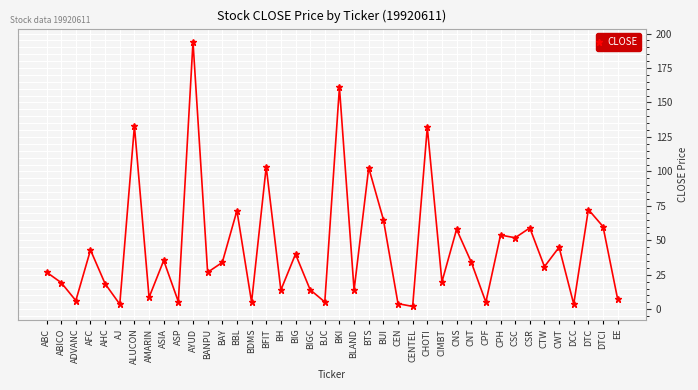

The value at CNS is 58.0. True or false?

True